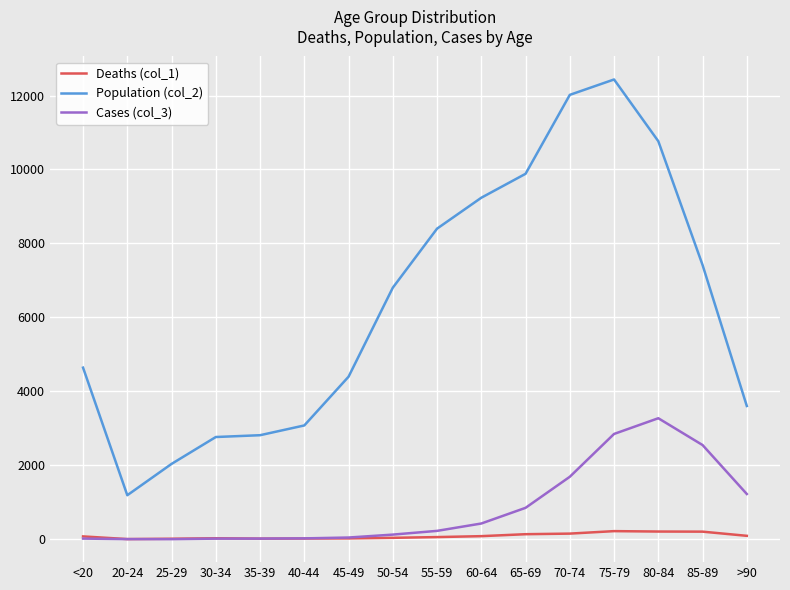

List the series in order of their peak value, highest first.

Population (col_2), Cases (col_3), Deaths (col_1)